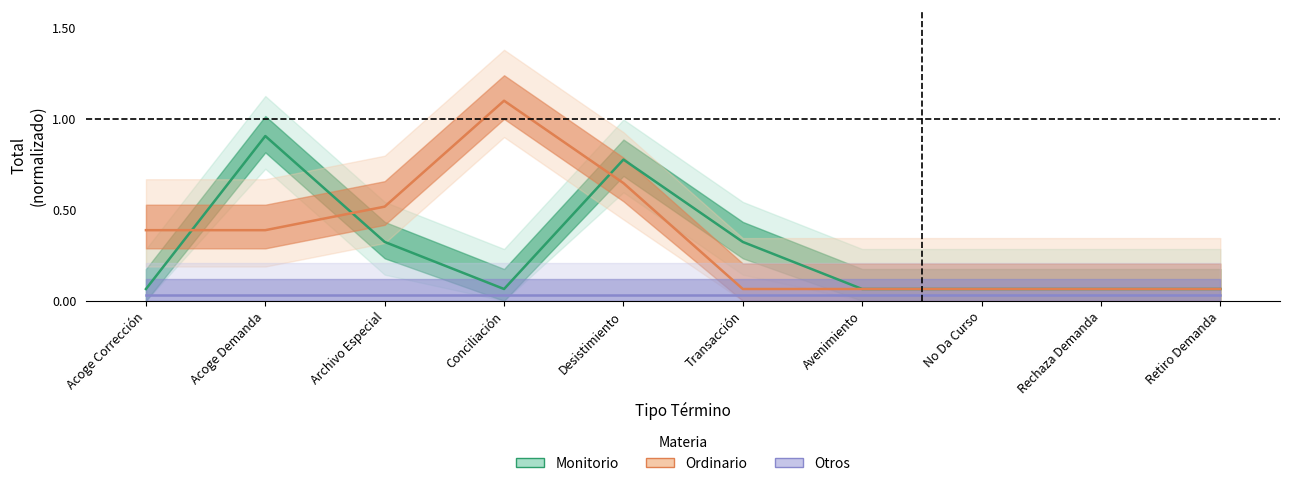

At how many categories does at least one series exceed 0?

10